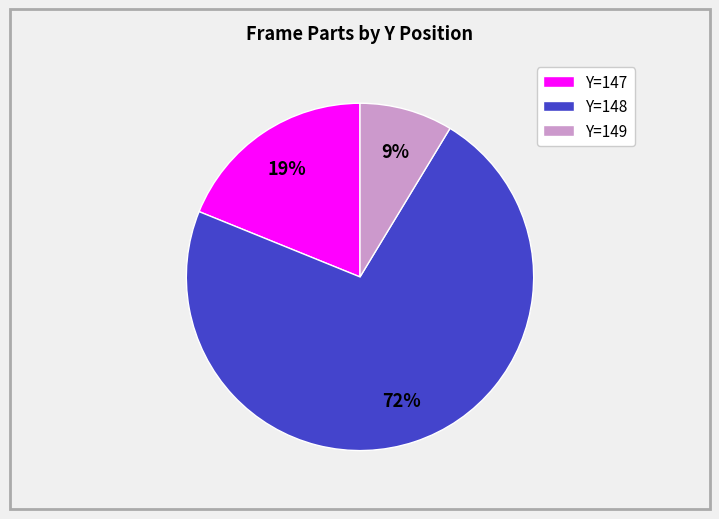

What is the smallest slice in the pie chart?

Y=149